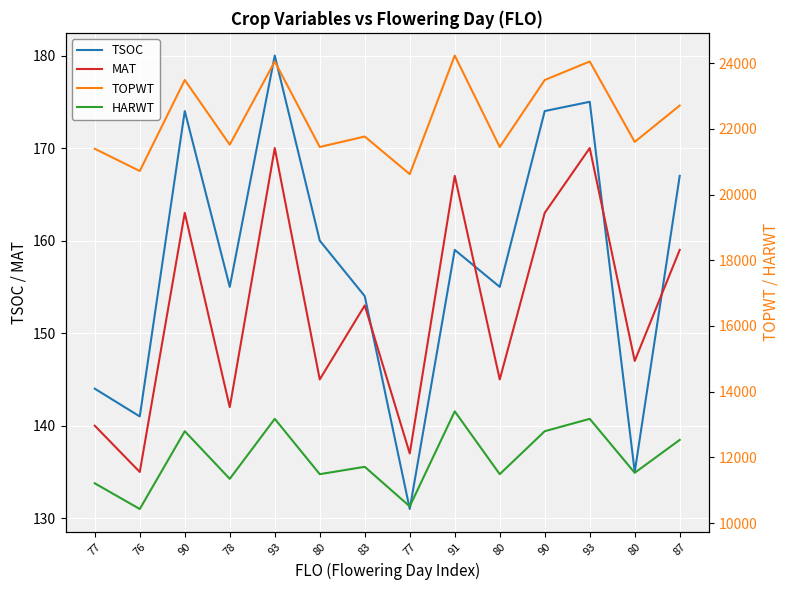

What is the label of the 14th point from the left?

87